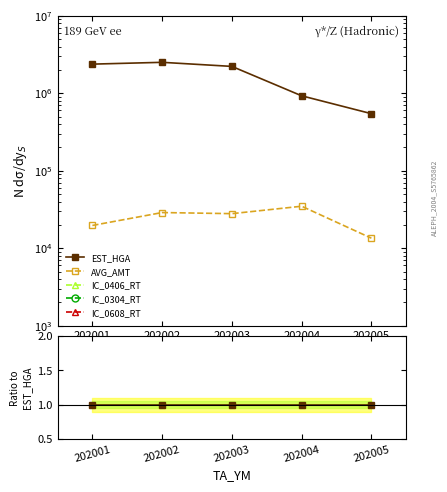

At which label does IC_0608_RT reach its peak?

202005